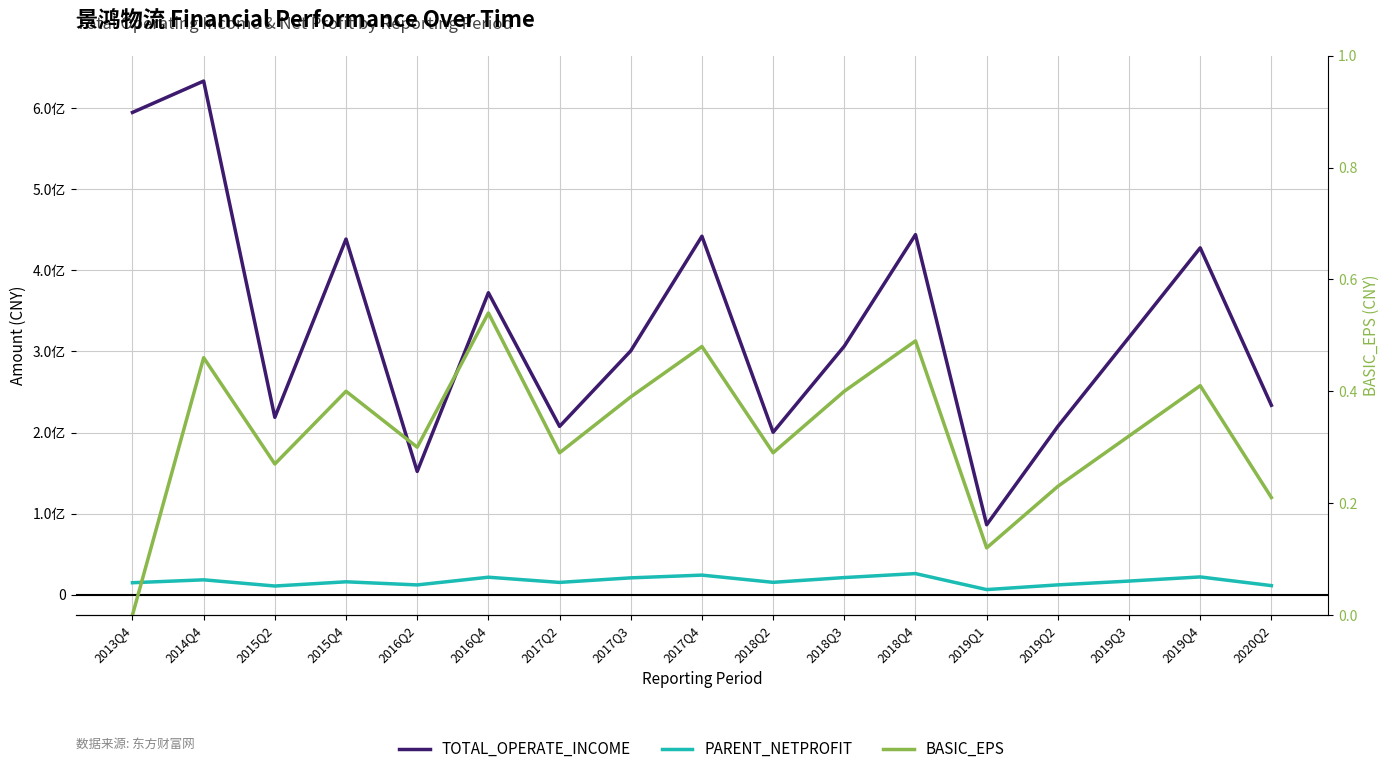

What is the sum of all PARENT_NETPROFIT values?

284175381.5